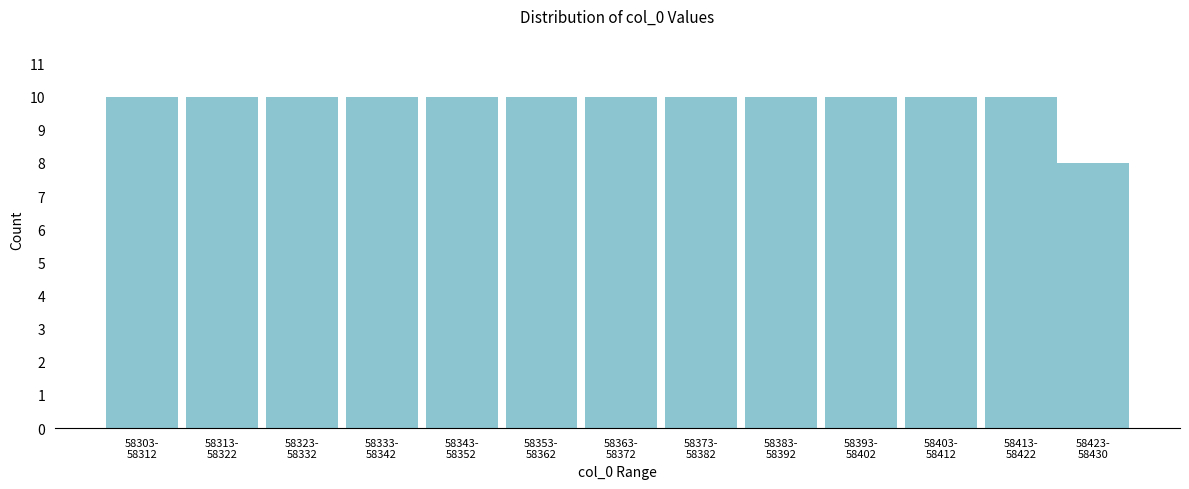

Reading left to right, list all the values displayed in this chart.

10	10	10	10	10	10	10	10	10	10	10	10	8